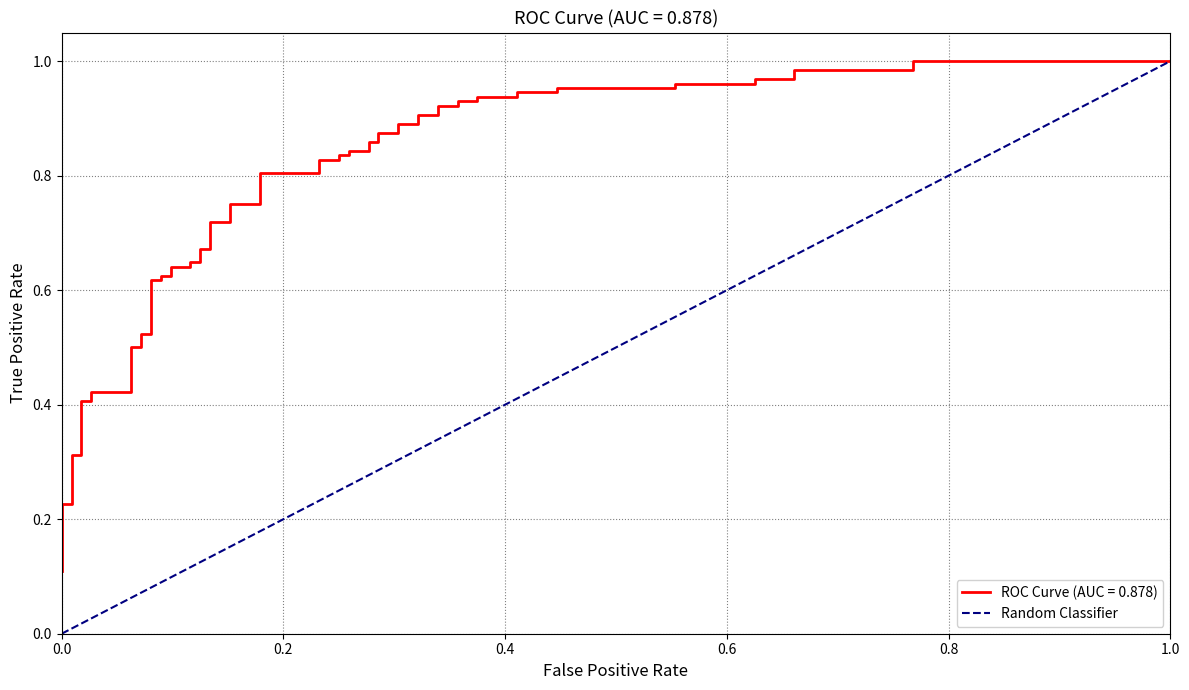

Does the chart have visible grid lines?

Yes